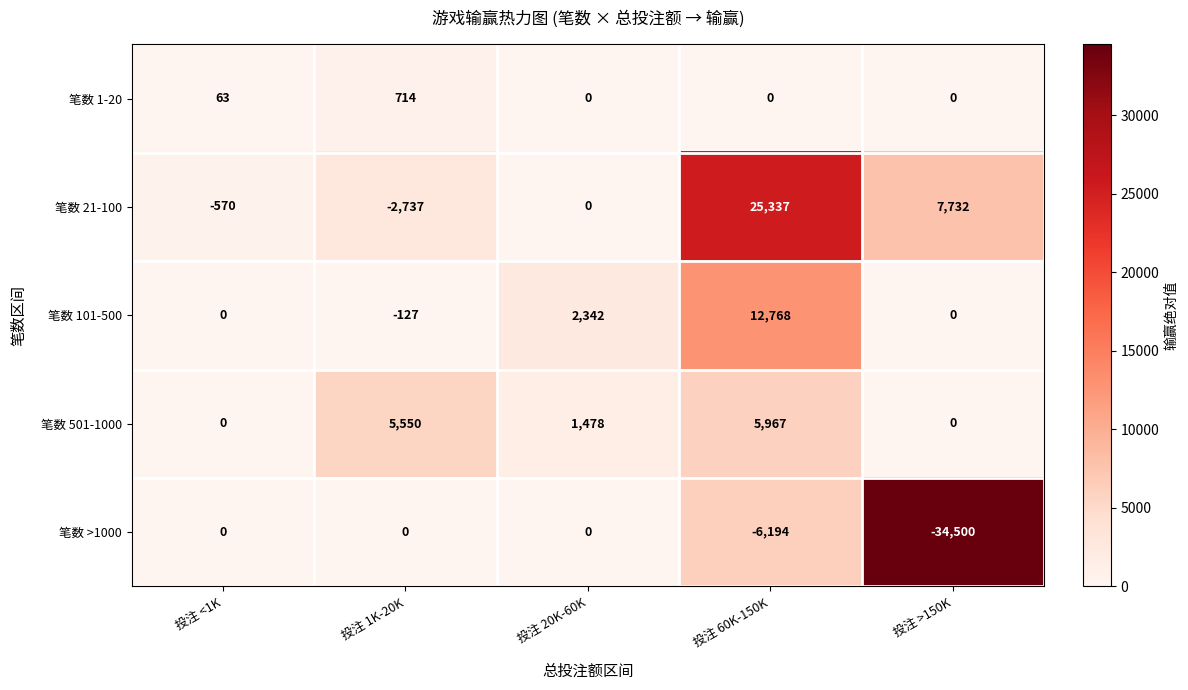

What is the minimum value for 笔数 101-500?

-127